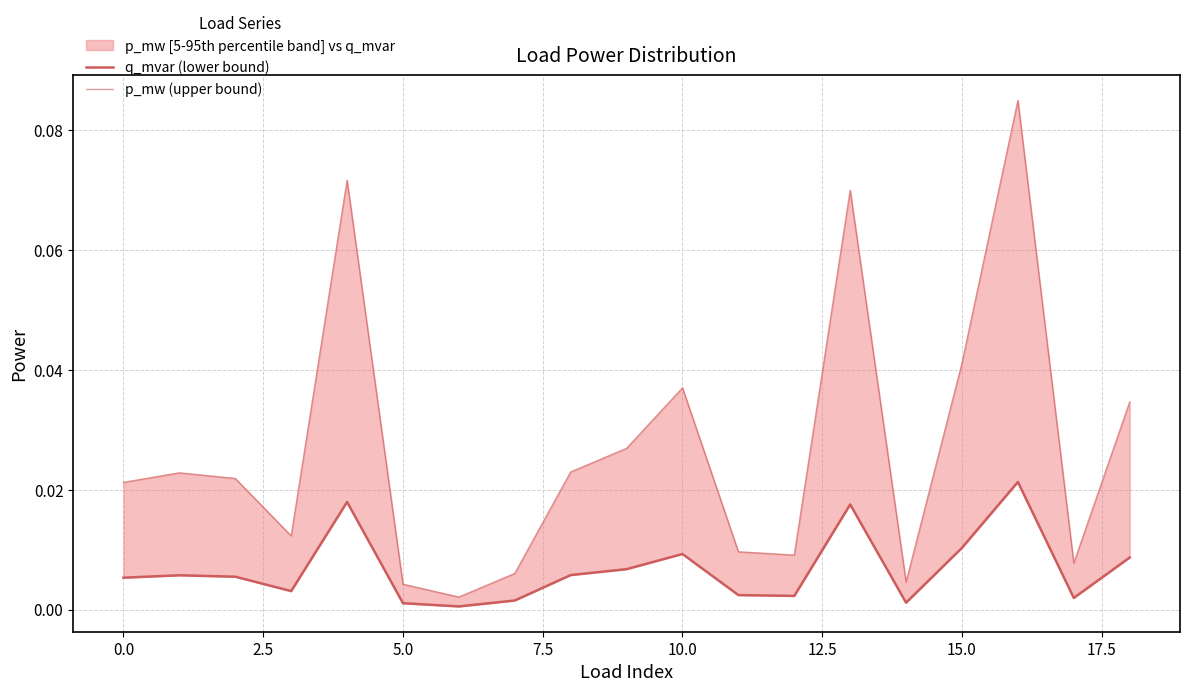

Is this an area chart (filled region under the line)?

No